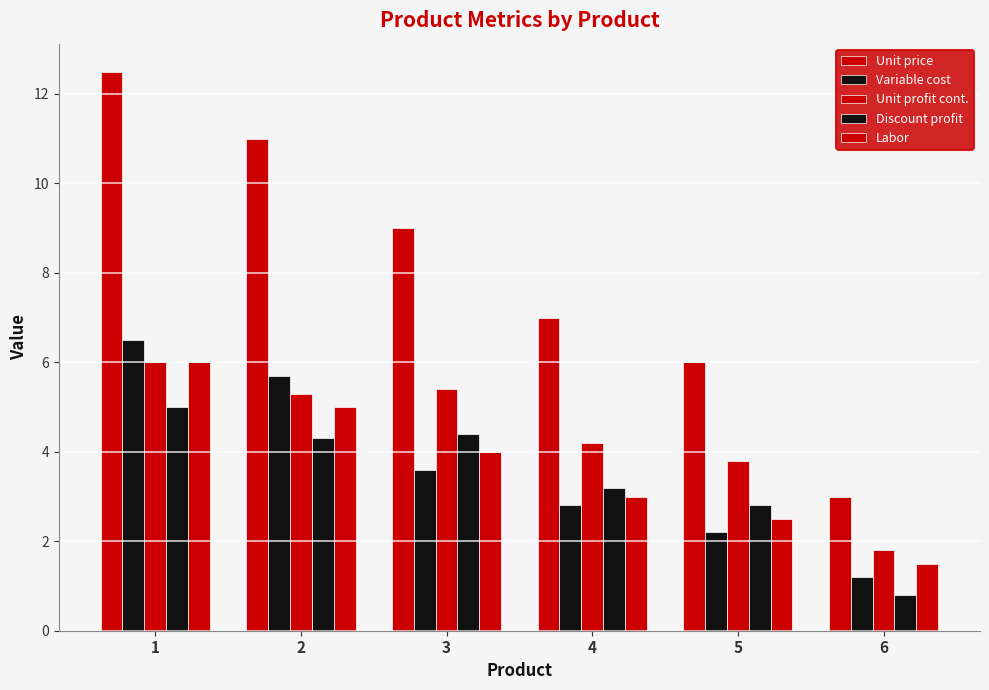

Are the bars grouped side by side (vs. stacked)?

Yes